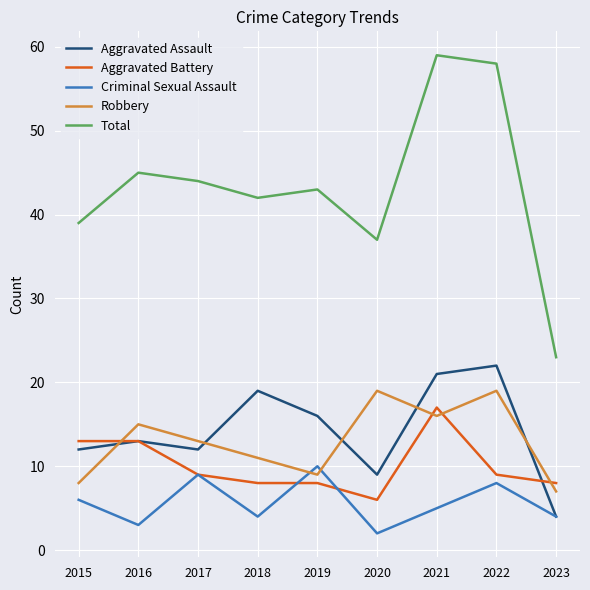

True or false: Aggravated Assault has a value of 1 at 2023.

False